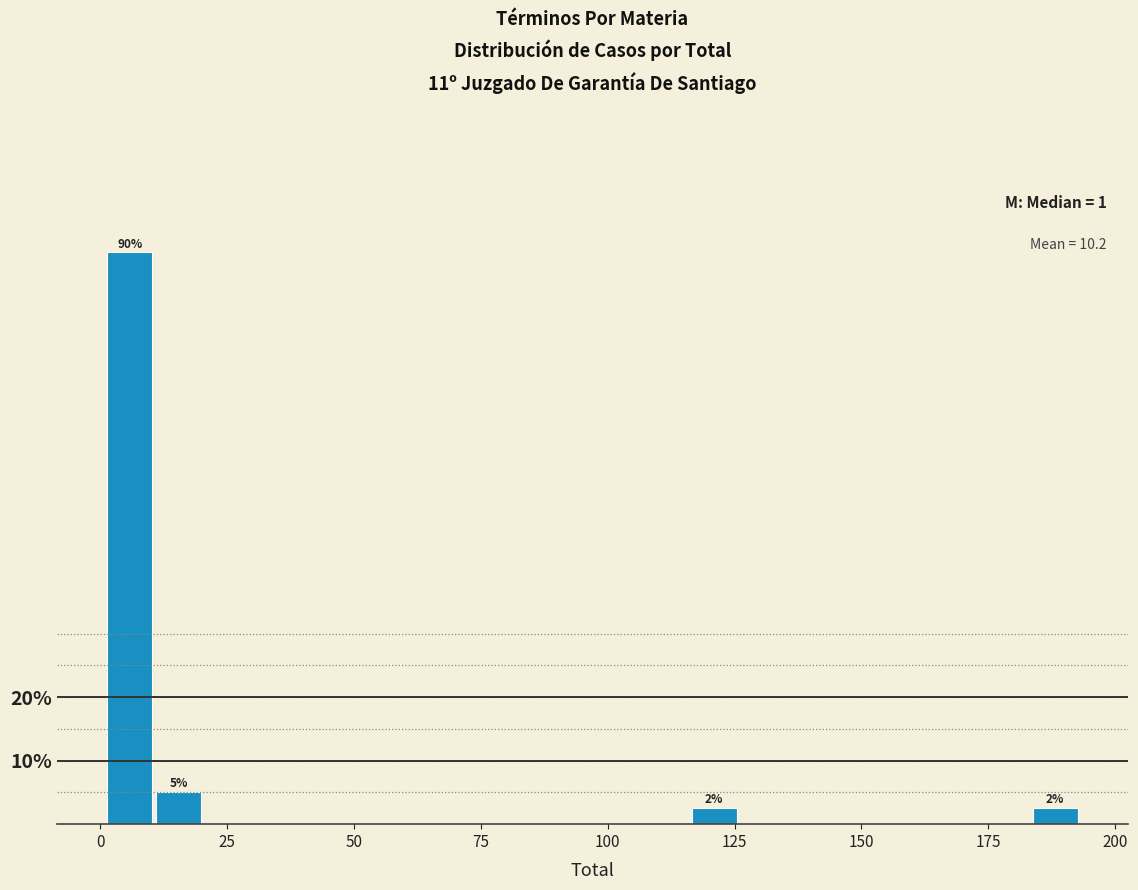

Read against the x-axis, roughly where is the centre of the tallest bar?

5